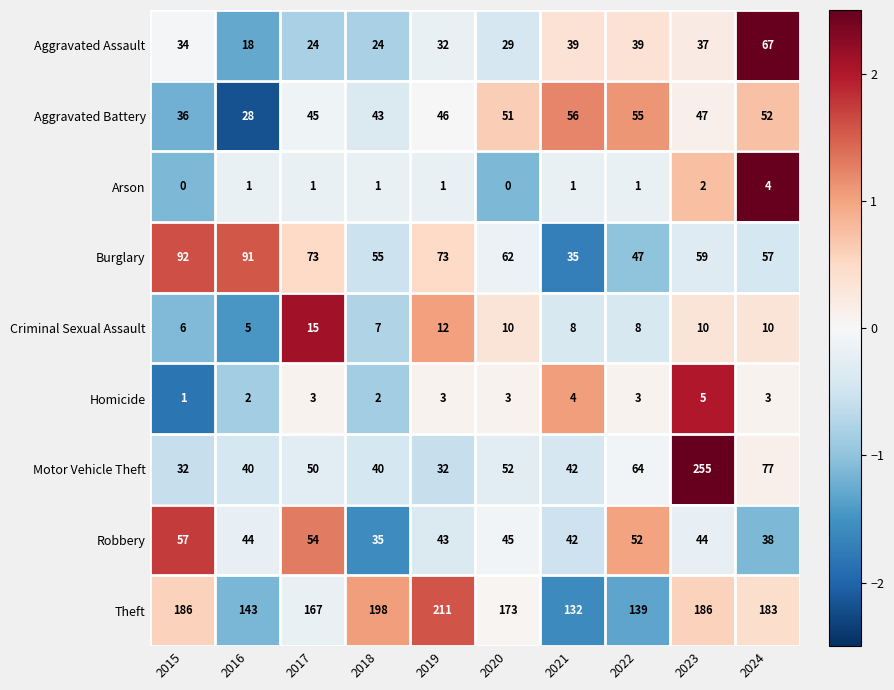

At how many categories does at least one series exceed 0?

10